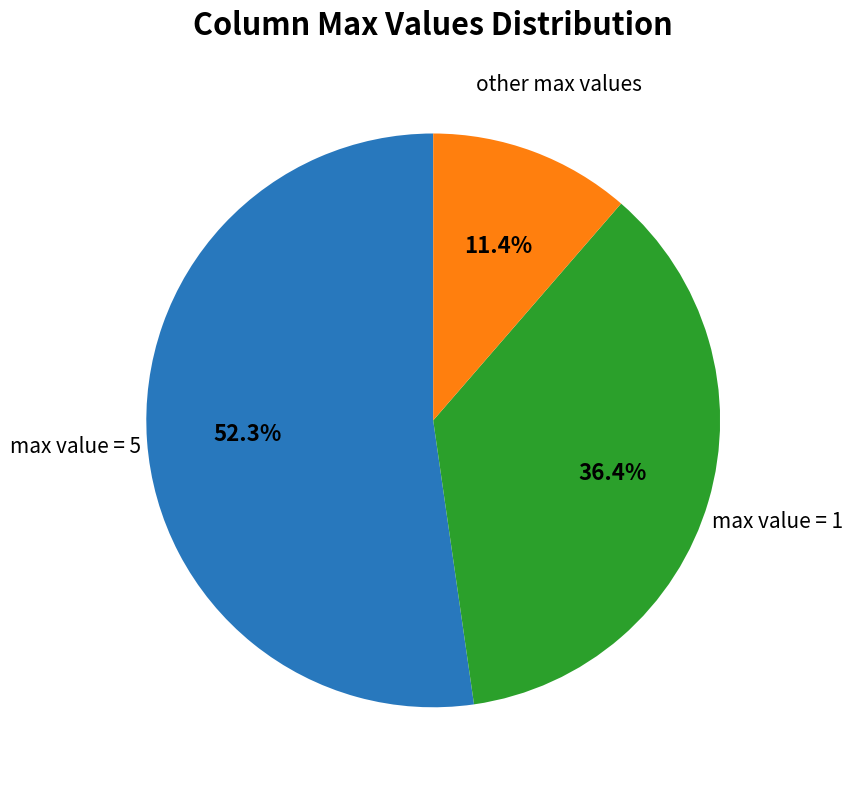

Is there any slice that represents more than half of the pie?

Yes